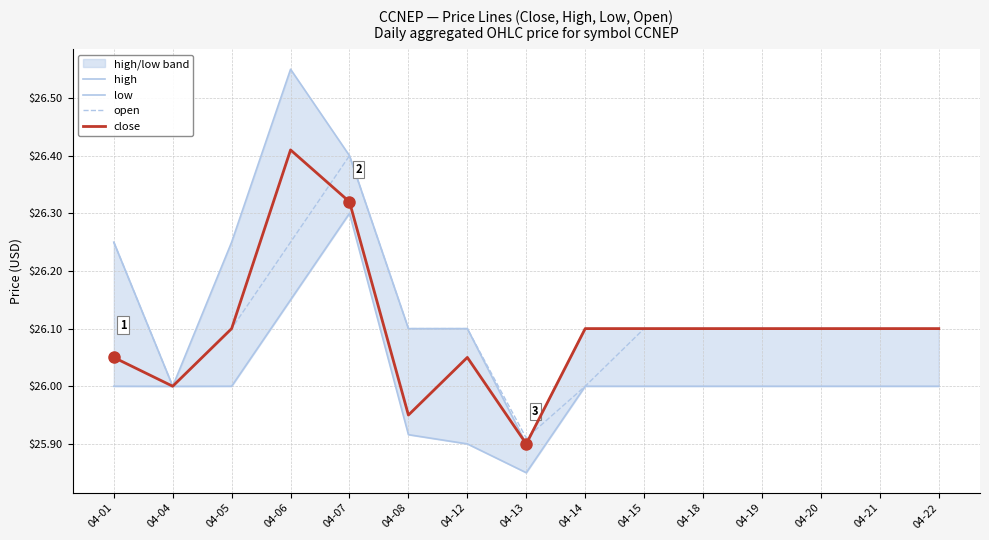

Rank the series by their maximum value, from highest to lowest.

high, close, open, low